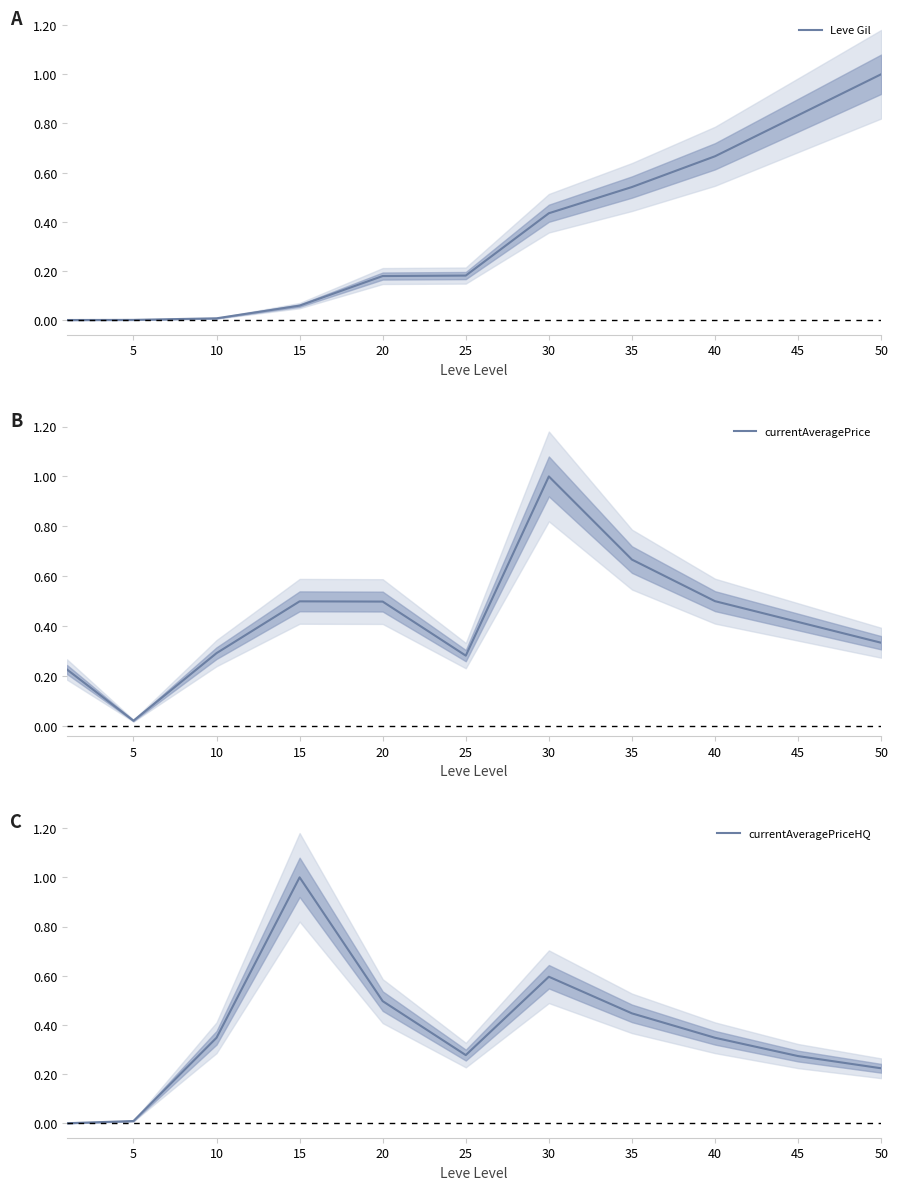

What is the average value of the currentAveragePriceHQ series?

0.4